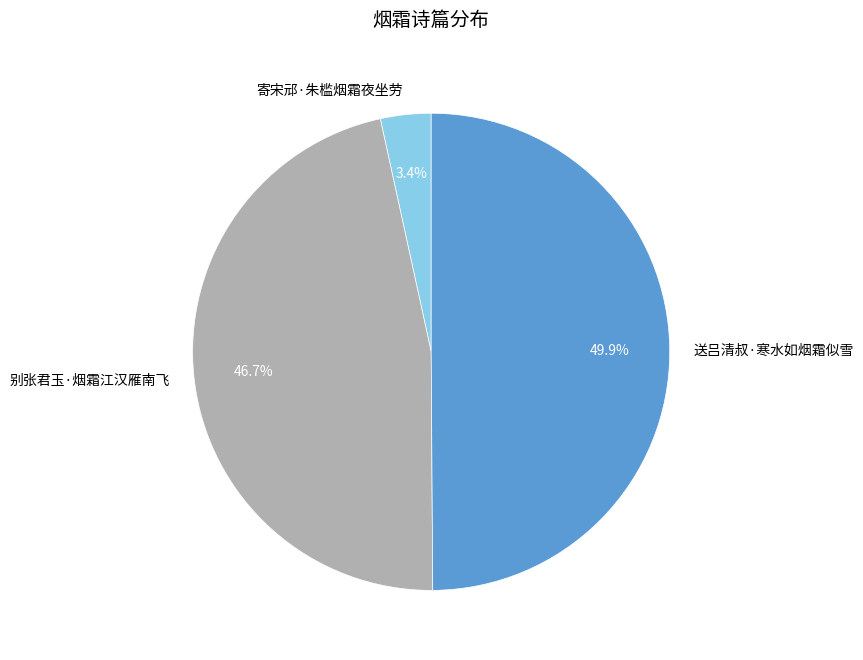

Is 寄宋邧·朱槛烟霜夜坐劳 the majority of the pie?

No